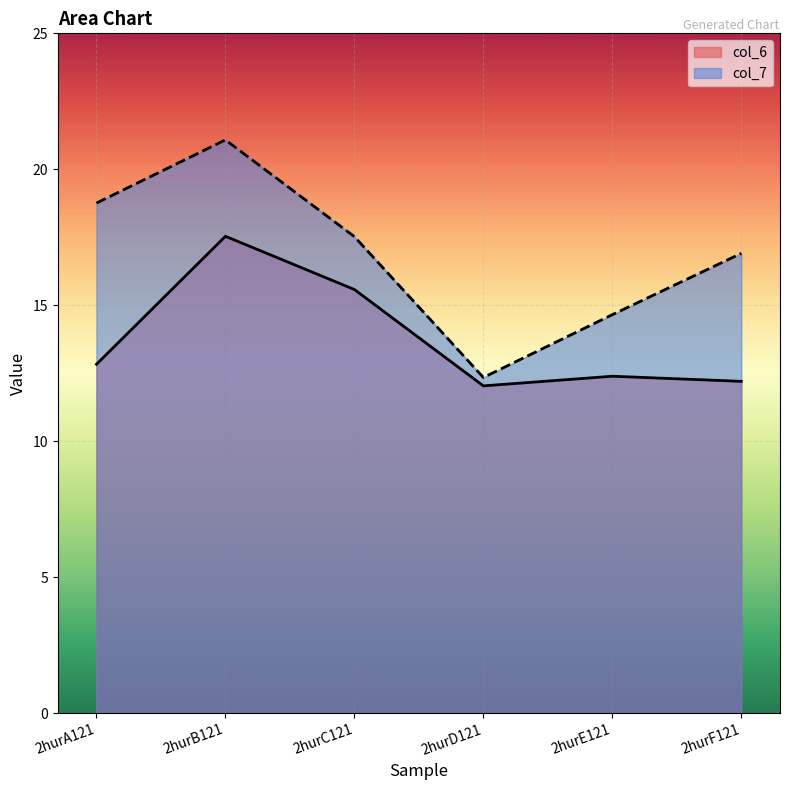

What is the approximate value of col_6 at 2hurB121?

17.5